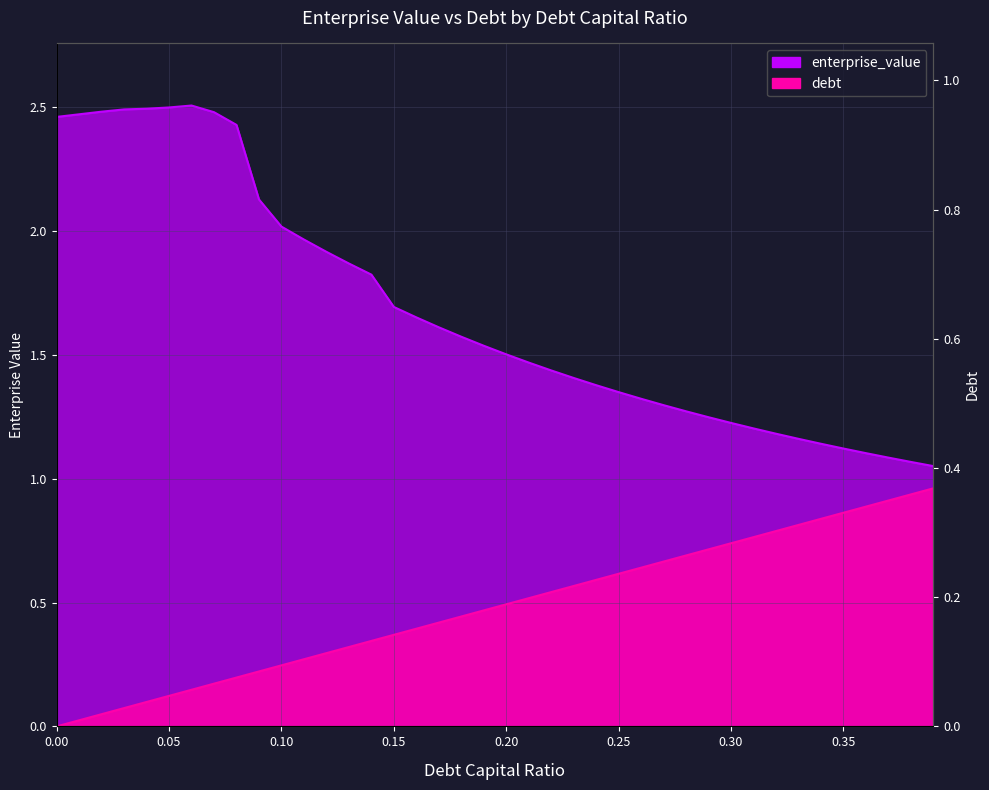

Which series has the widest spread of values?

enterprise_value